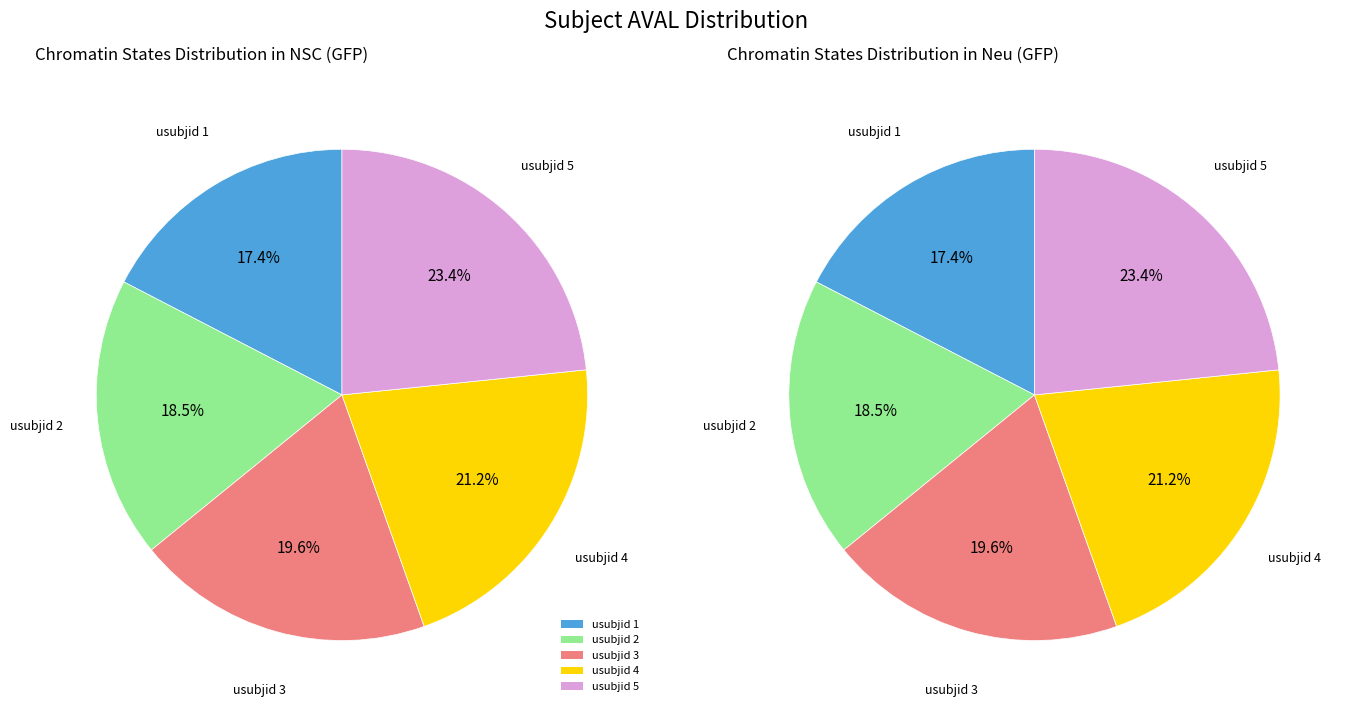

How many segments does this pie chart have?

5